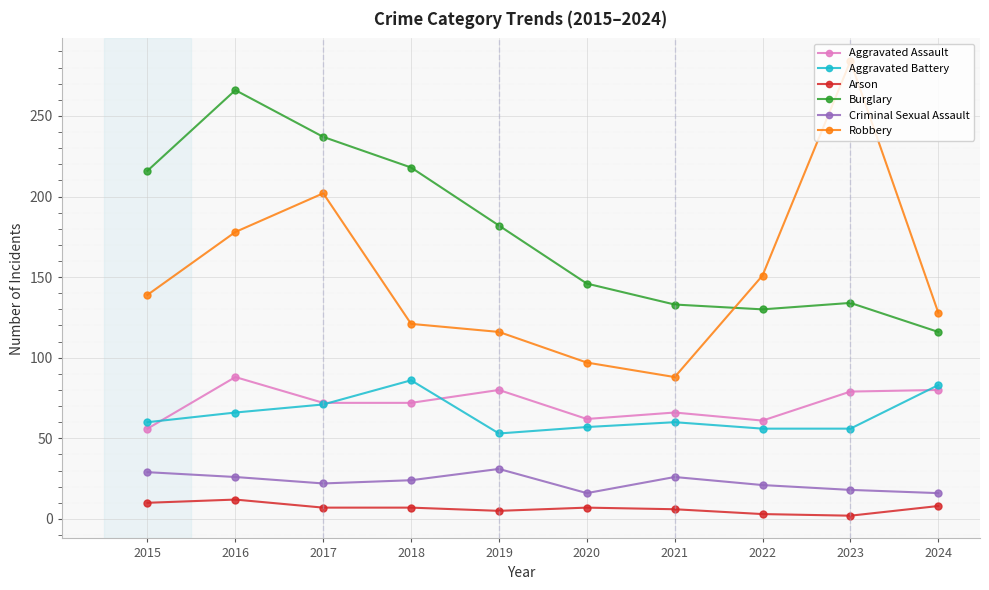

What is the lowest value of the Arson series?

2